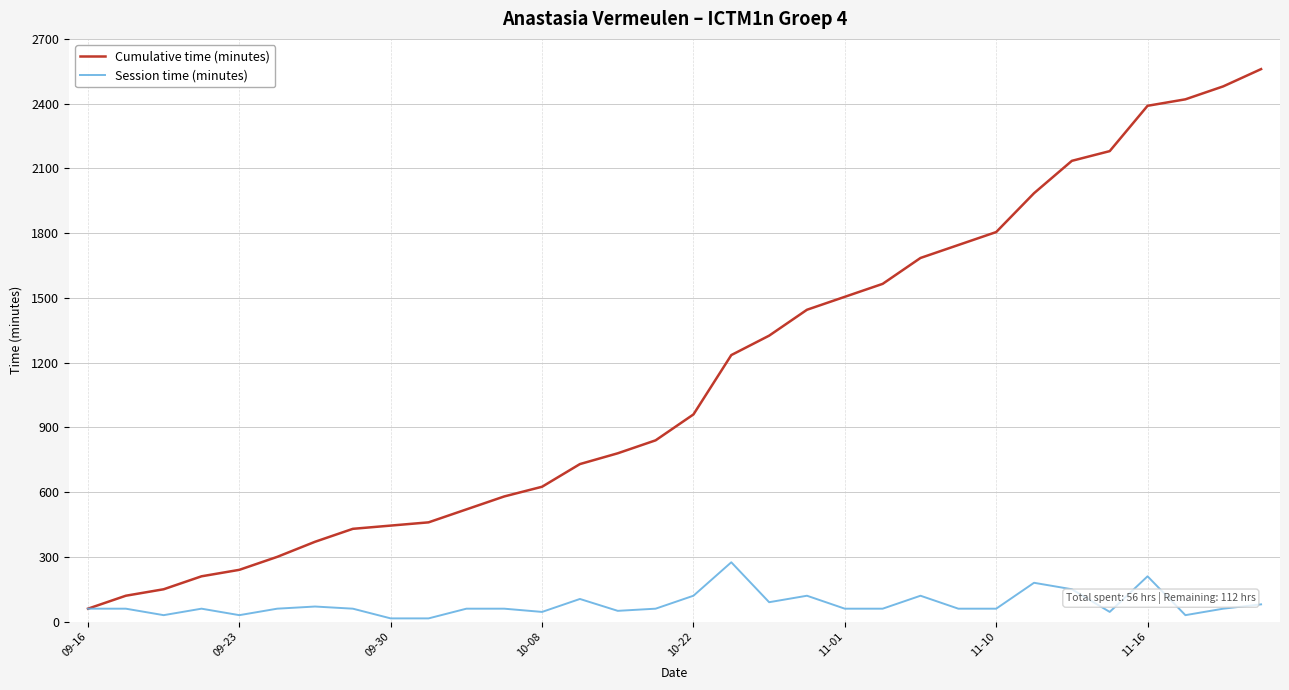

Which series has the widest spread of values?

Cumulative time (minutes)